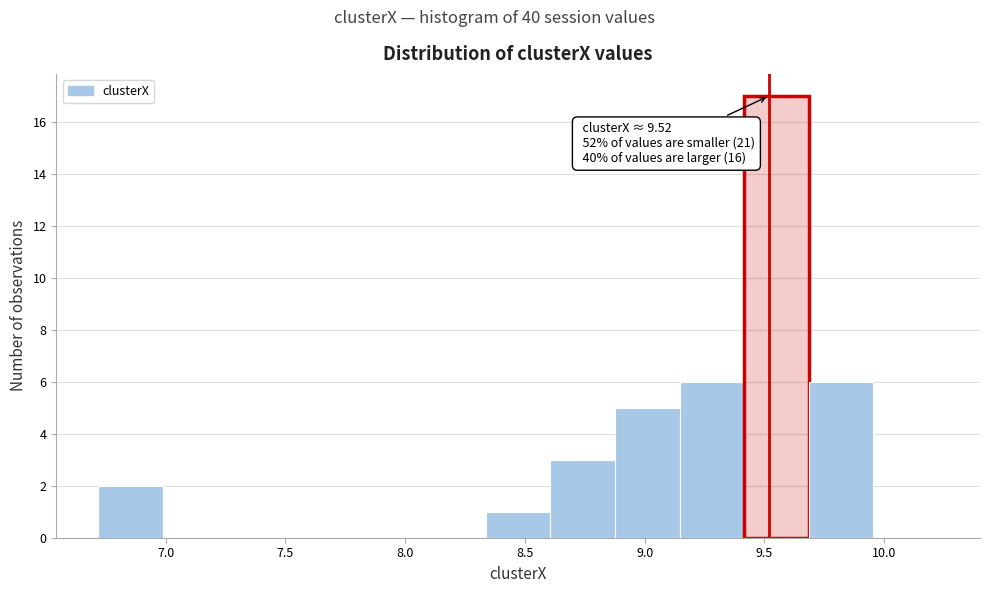

Over which range of the x-axis is the bar tallest?

9.40 to 9.70